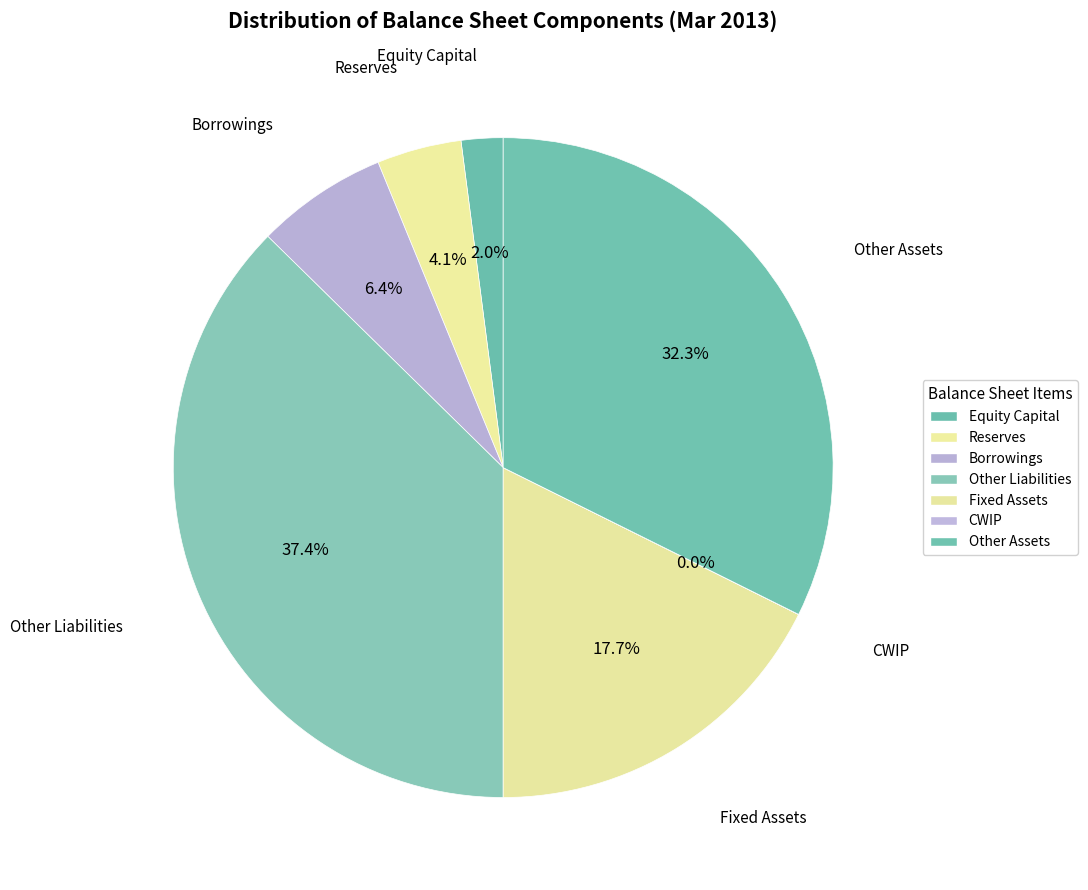

Do Fixed Assets and Equity Capital together represent more than half of the pie?

No